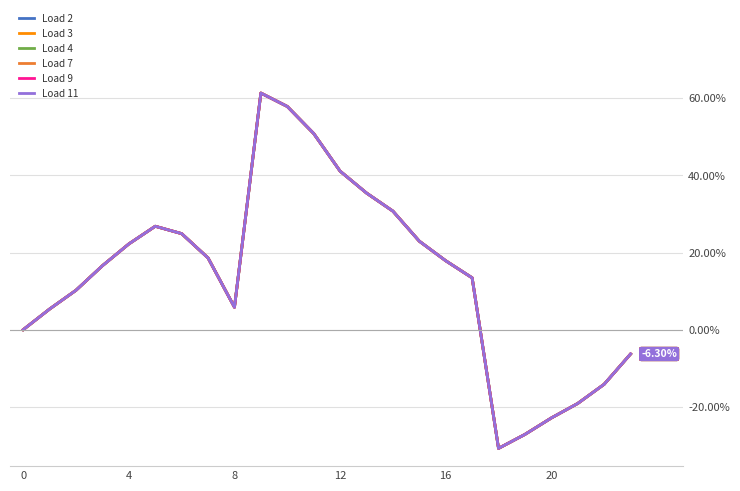

At which category does Load 3 reach its first local valley?

8